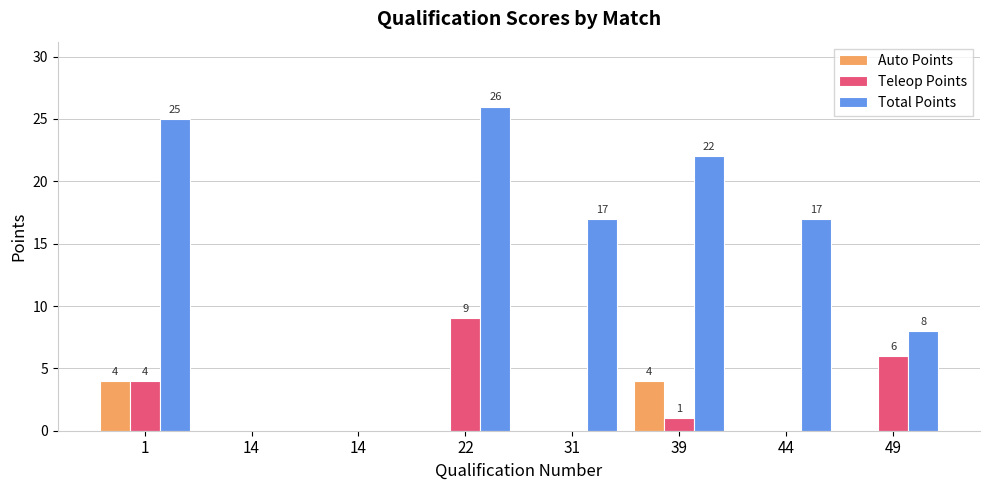

Which series has the largest total across all categories?

Total Points